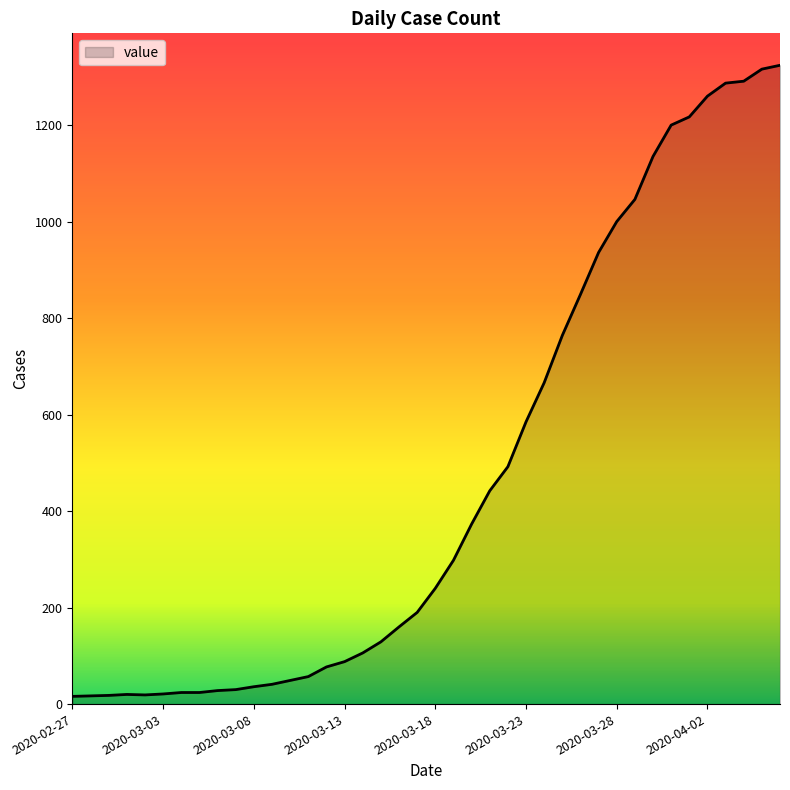

What is the greatest value displayed?

1324